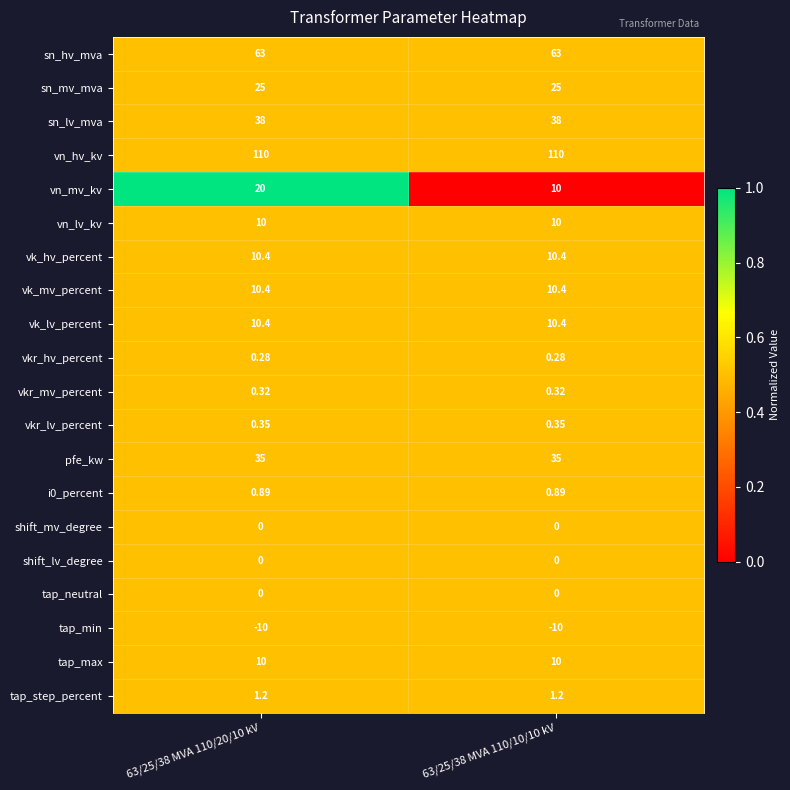

Which series has the largest total across all categories?

vn_hv_kv